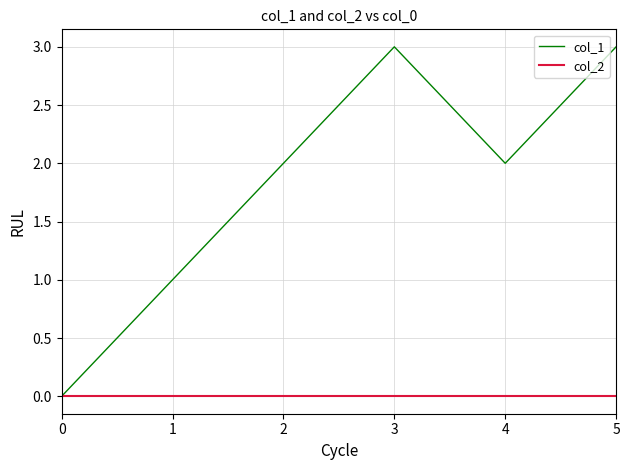

True or false: col_2 has a value of 0 at 5.

True